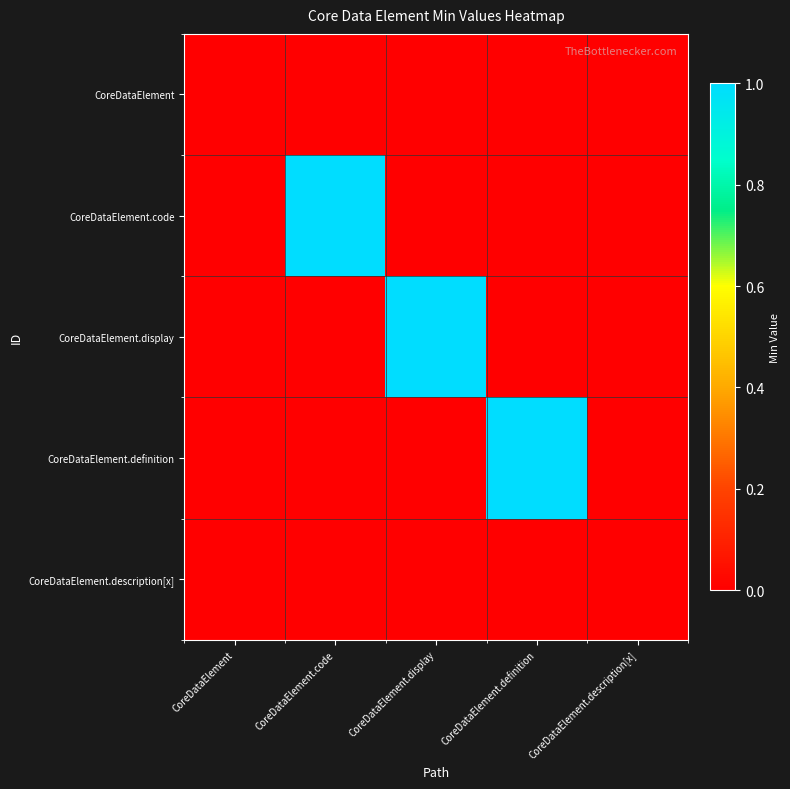

What is the difference between the highest and lowest values at CoreDataElement.definition?

1